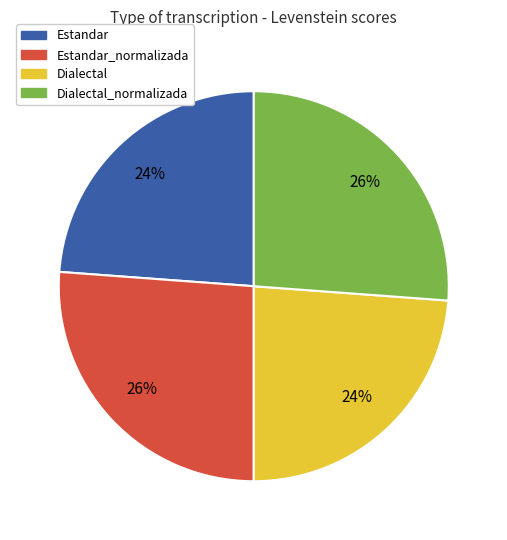

To the nearest percent, what is the difference between the largest and smallest slice percentages?

2%